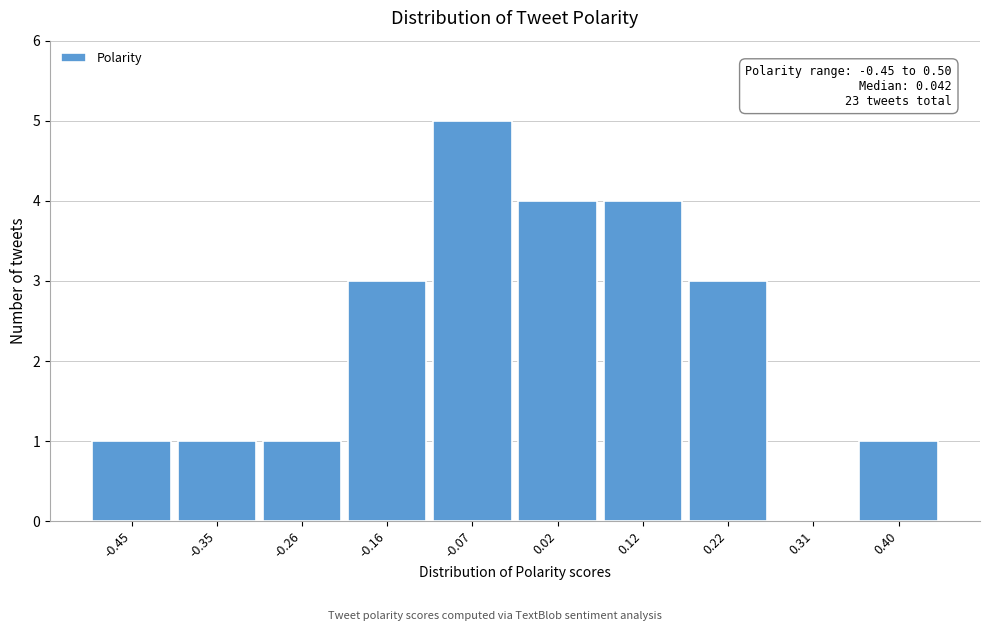

Reading left to right, extract all data points from this chart.

-0.45=1	-0.35=1	-0.26=1	-0.16=3	-0.07=5	0.02=4	0.12=4	0.22=3	0.31=0	0.40=1